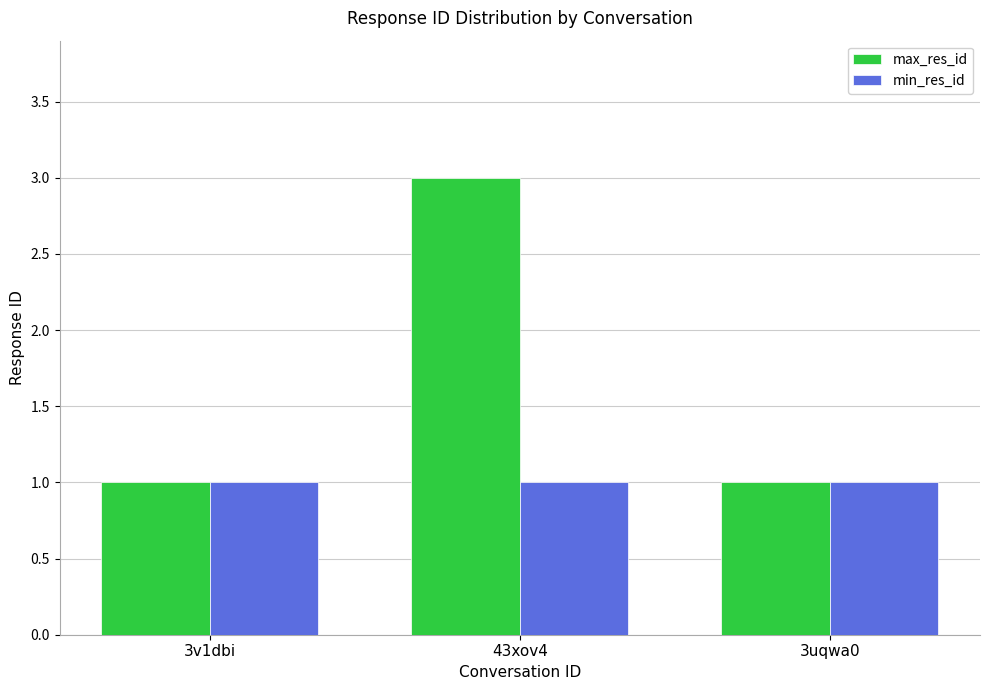

How many data points does each series have?

3